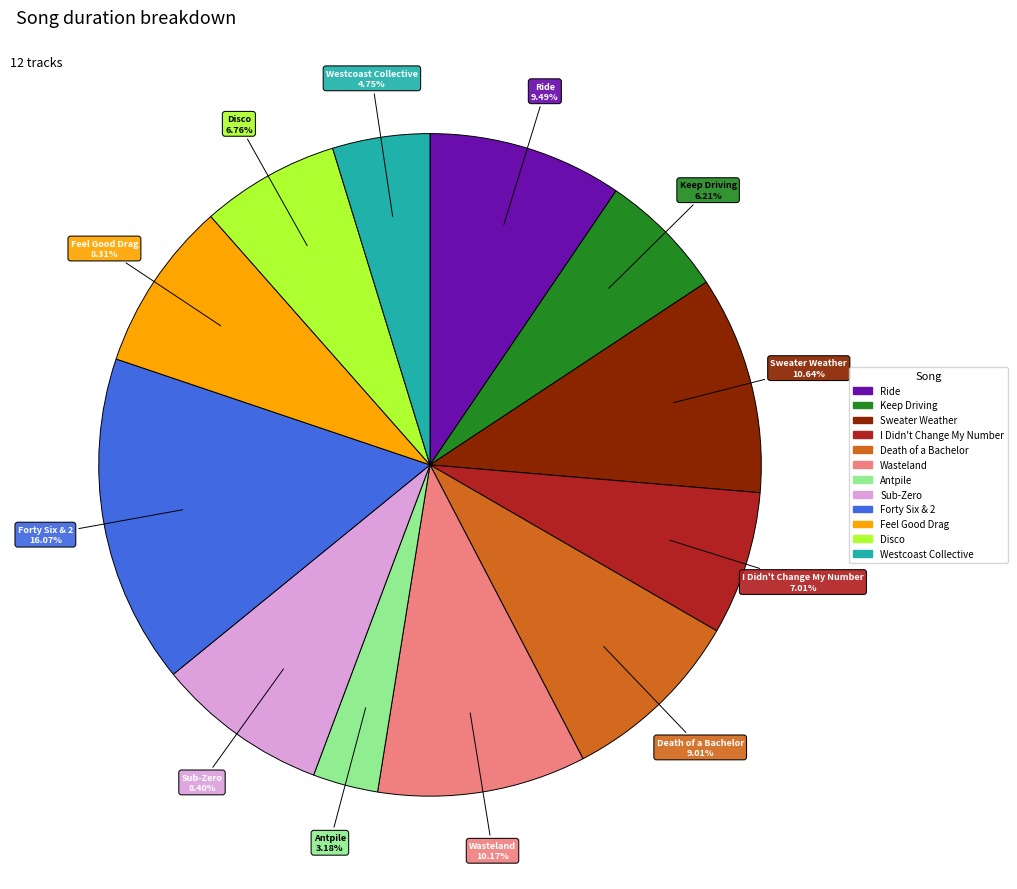

Do Ride and Keep Driving together represent more than half of the pie?

No